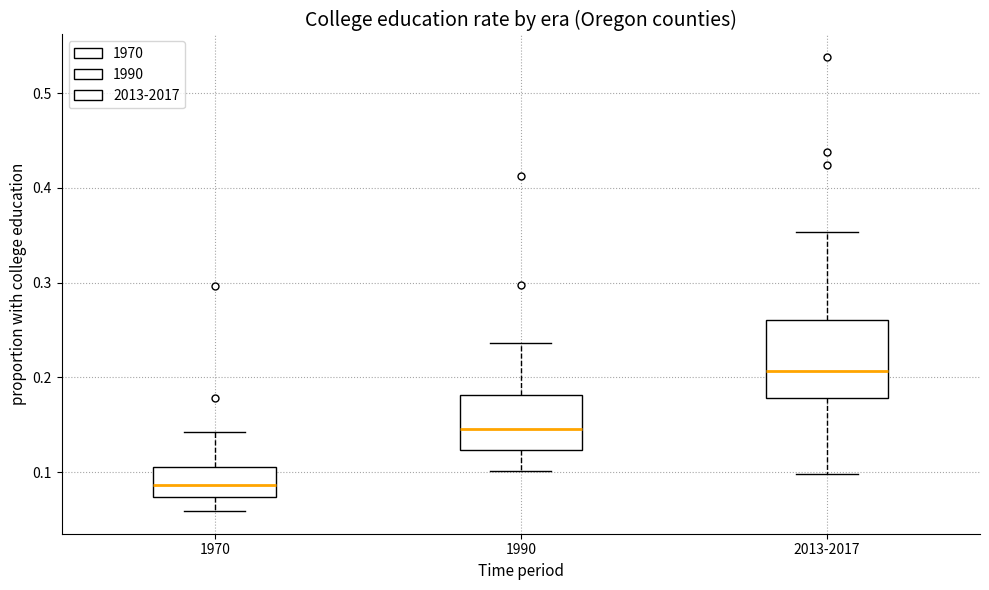

Reading left to right, transcribe this box plot: for each box, give where its median line is, the range the box spans, and where its two whiskers end, as read against the y-axis. The values are not printed on the chart, so give them approximately, as read against the axis.

1970: median 0.09, box 0.07 to 0.11, whiskers 0.06 to 0.14
1990: median 0.15, box 0.12 to 0.18, whiskers 0.10 to 0.24
2013-2017: median 0.21, box 0.18 to 0.26, whiskers 0.10 to 0.35